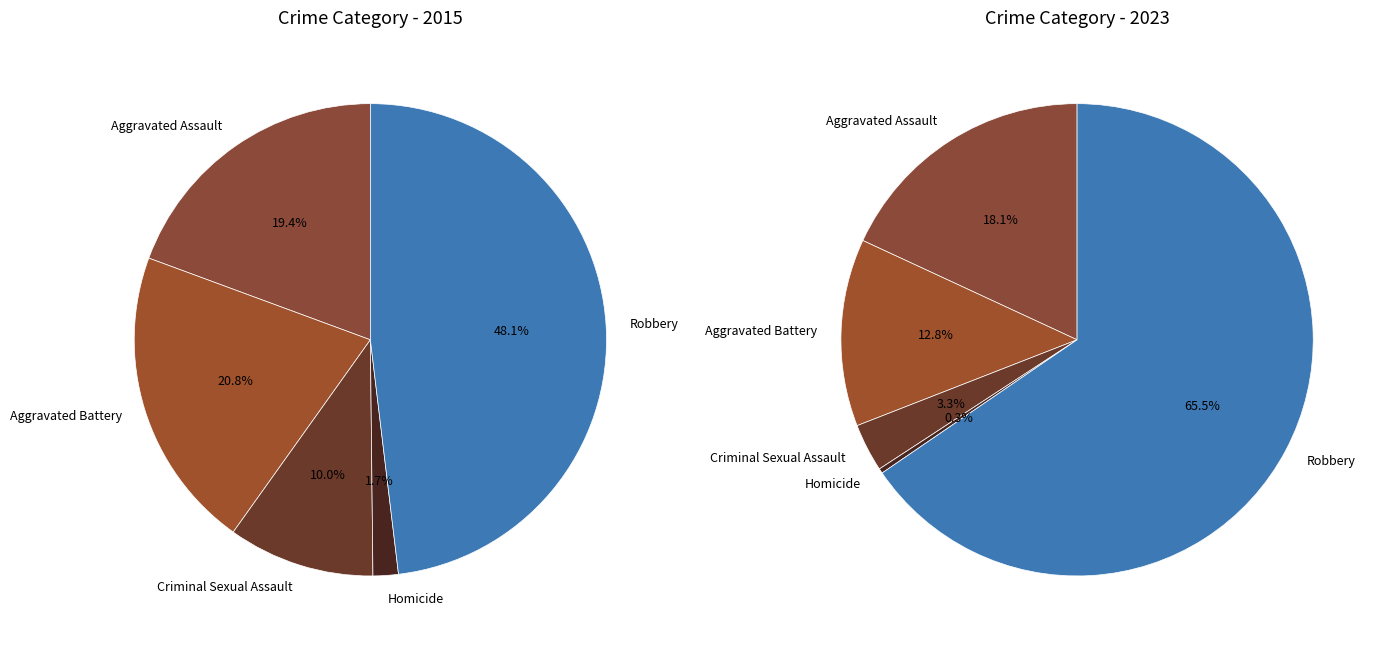

Is there any slice that represents more than half of the pie?

No